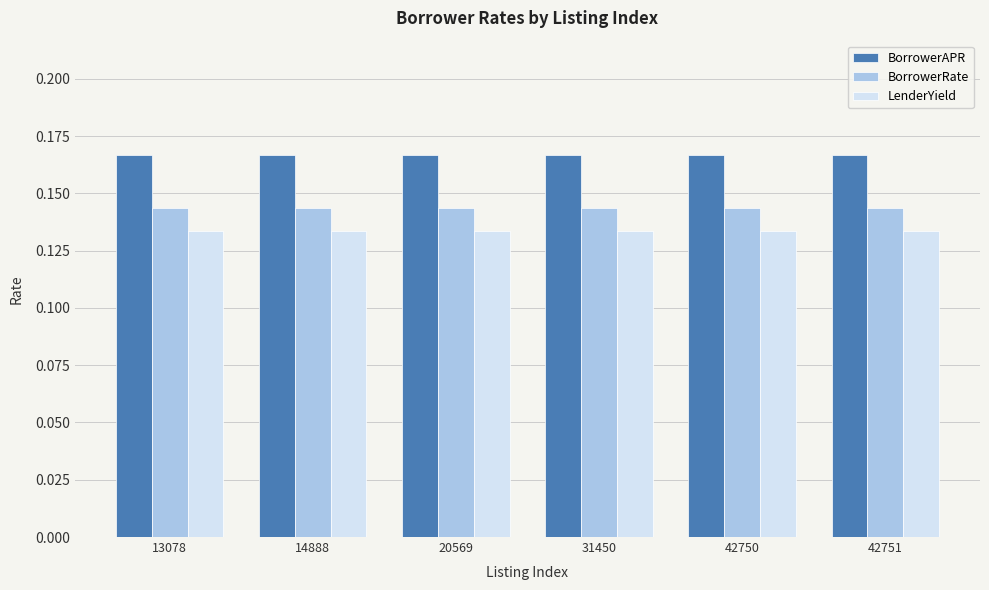

At 31450, list the series in order from largest to smallest.

BorrowerAPR, BorrowerRate, LenderYield